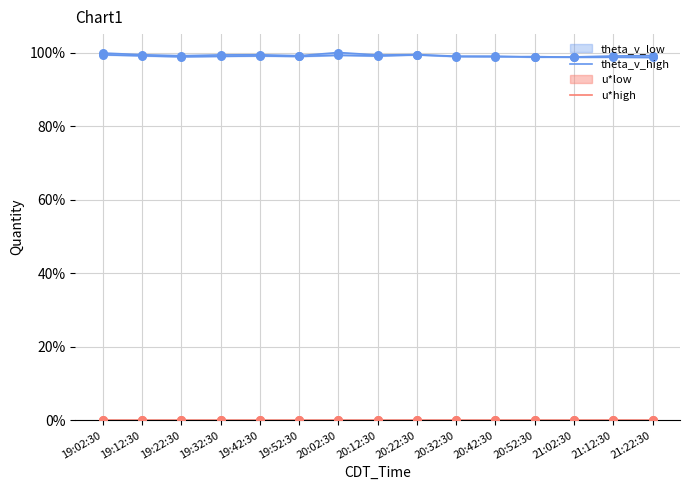

At how many categories does at least one series exceed 0?

15